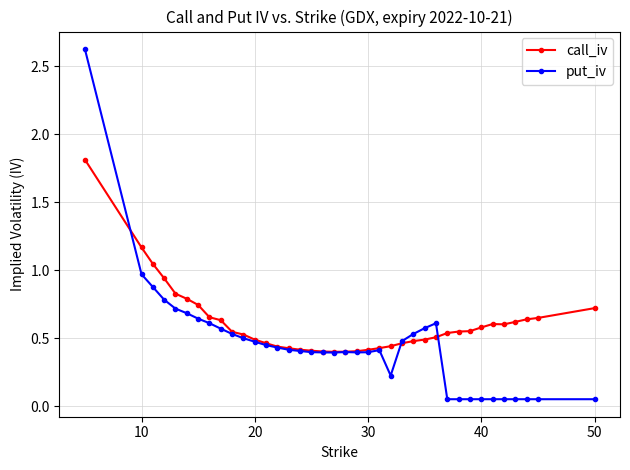

Which series has the largest total across all categories?

call_iv